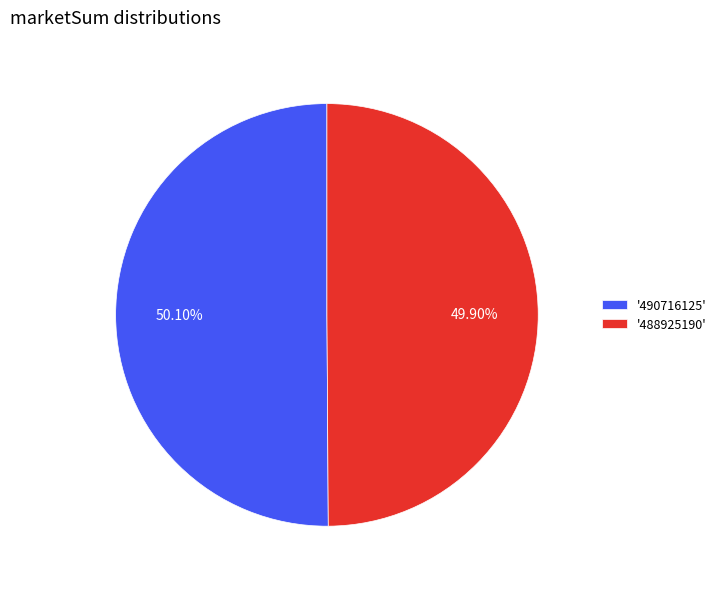

Do '490716125' and '488925190' together represent more than half of the pie?

Yes